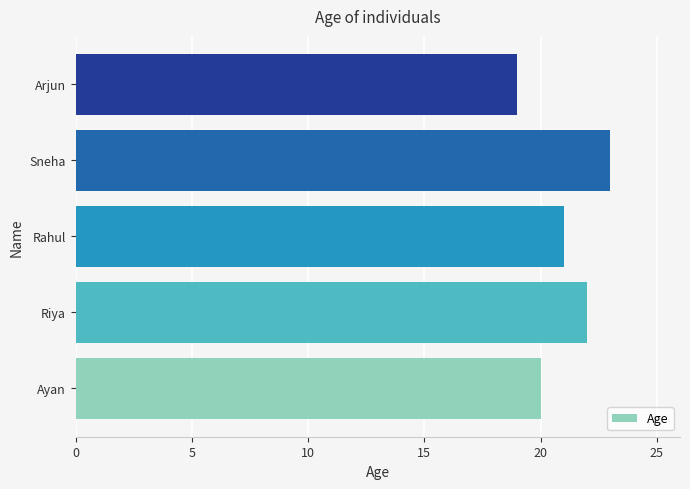

Reading bottom to top, what are all the values shown in this chart?

20	22	21	23	19